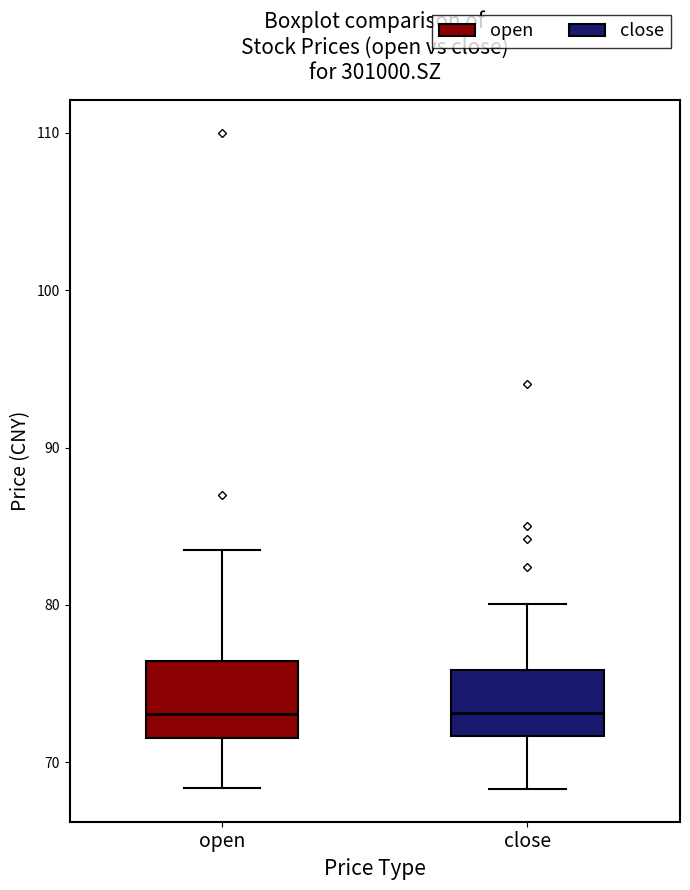

Reading left to right, transcribe this box plot: for each box, give where its median line is, the range the box spans, and where its two whiskers end, as read against the y-axis. The values are not printed on the chart, so give them approximately, as read against the axis.

open: median 73, box 72 to 76, whiskers 68 to 84
close: median 73, box 72 to 76, whiskers 68 to 80